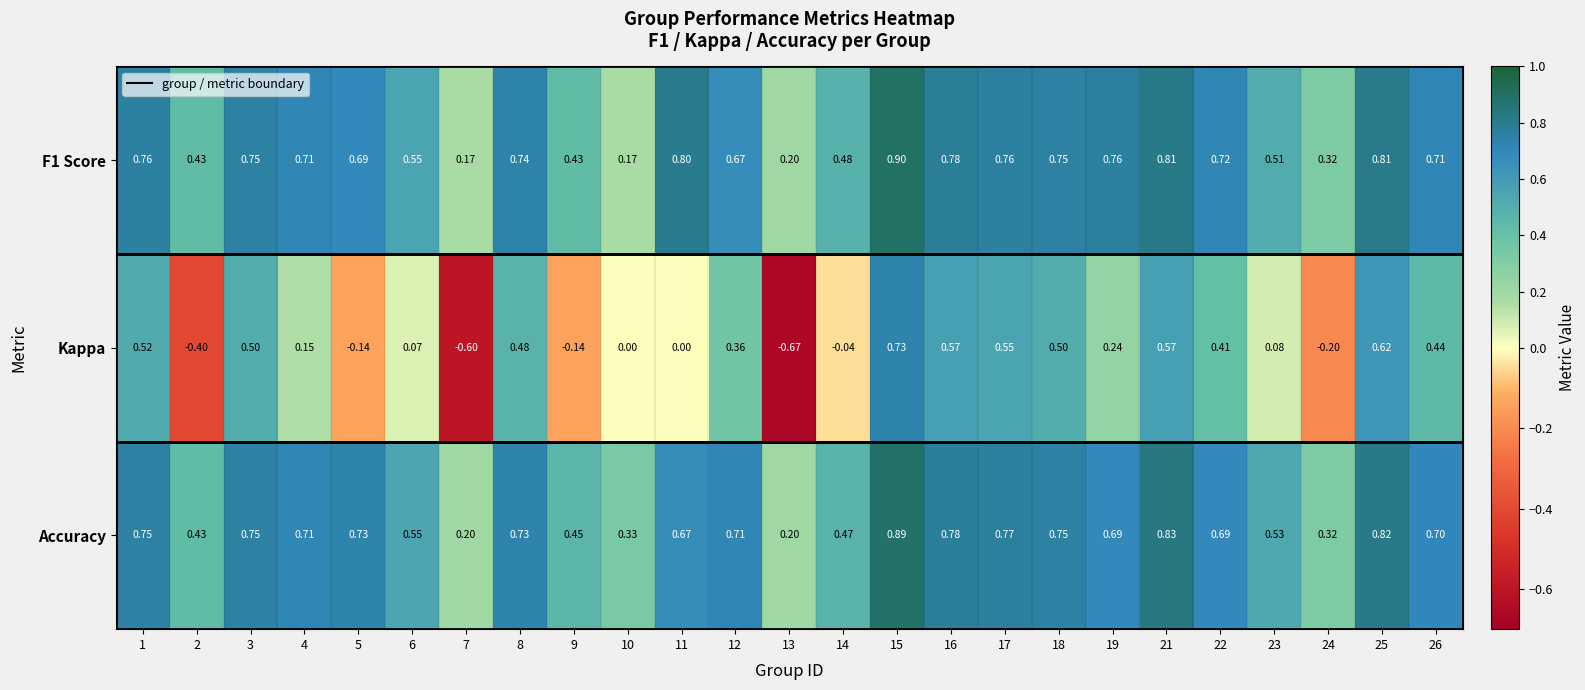

At which category is the sum across all series the highest?

15